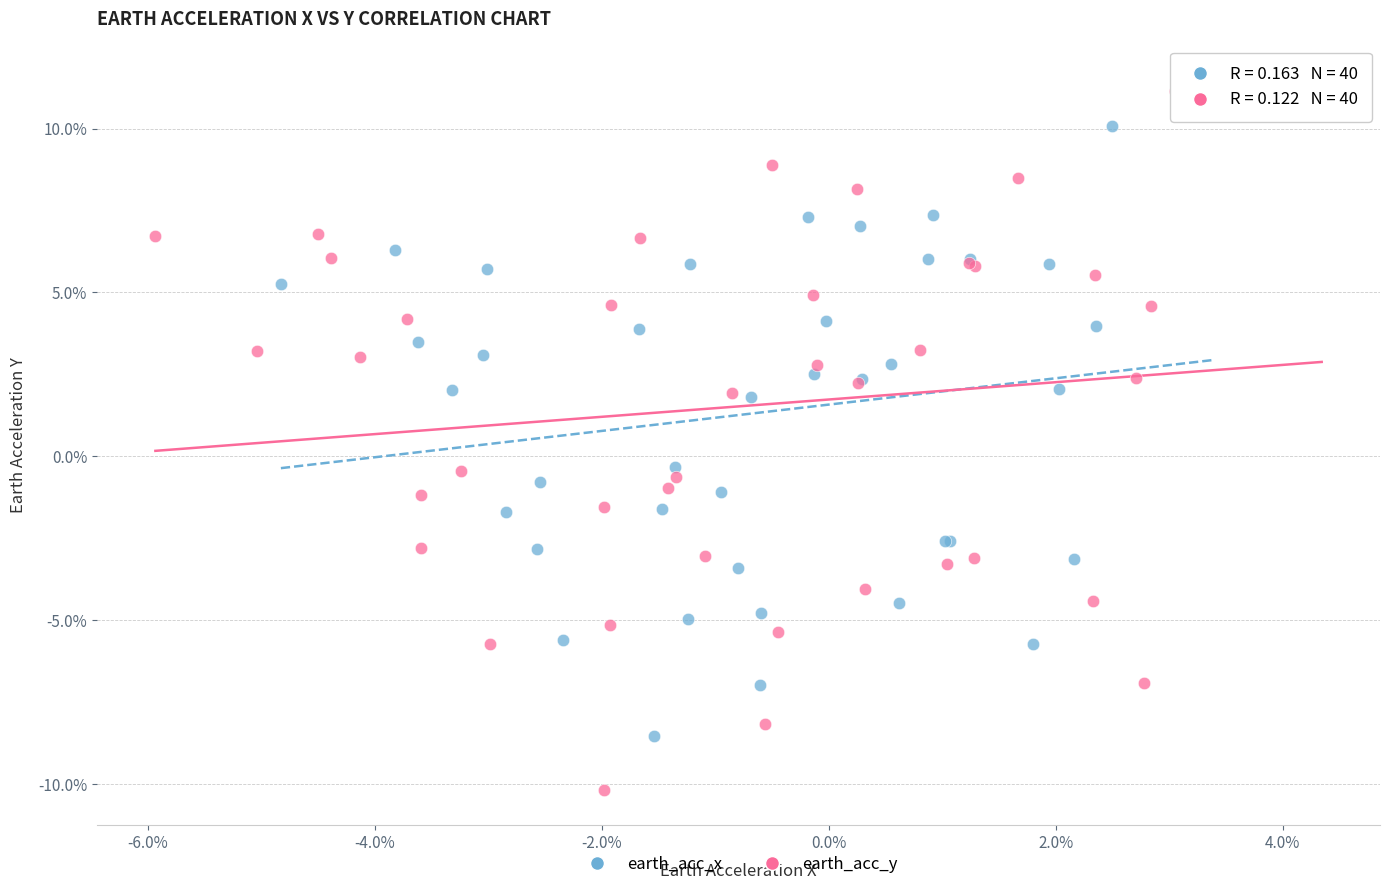

What are all the series names shown in the legend?

earth_acc_x, earth_acc_y